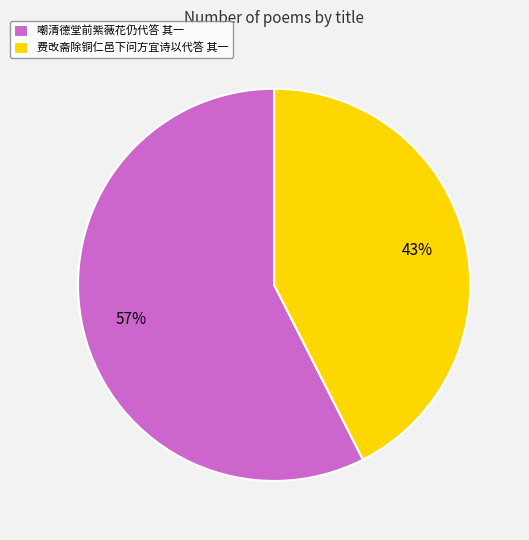

To the nearest percent, what percentage of the pie is 嘲清德堂前紫薇花仍代答 其一?

57%